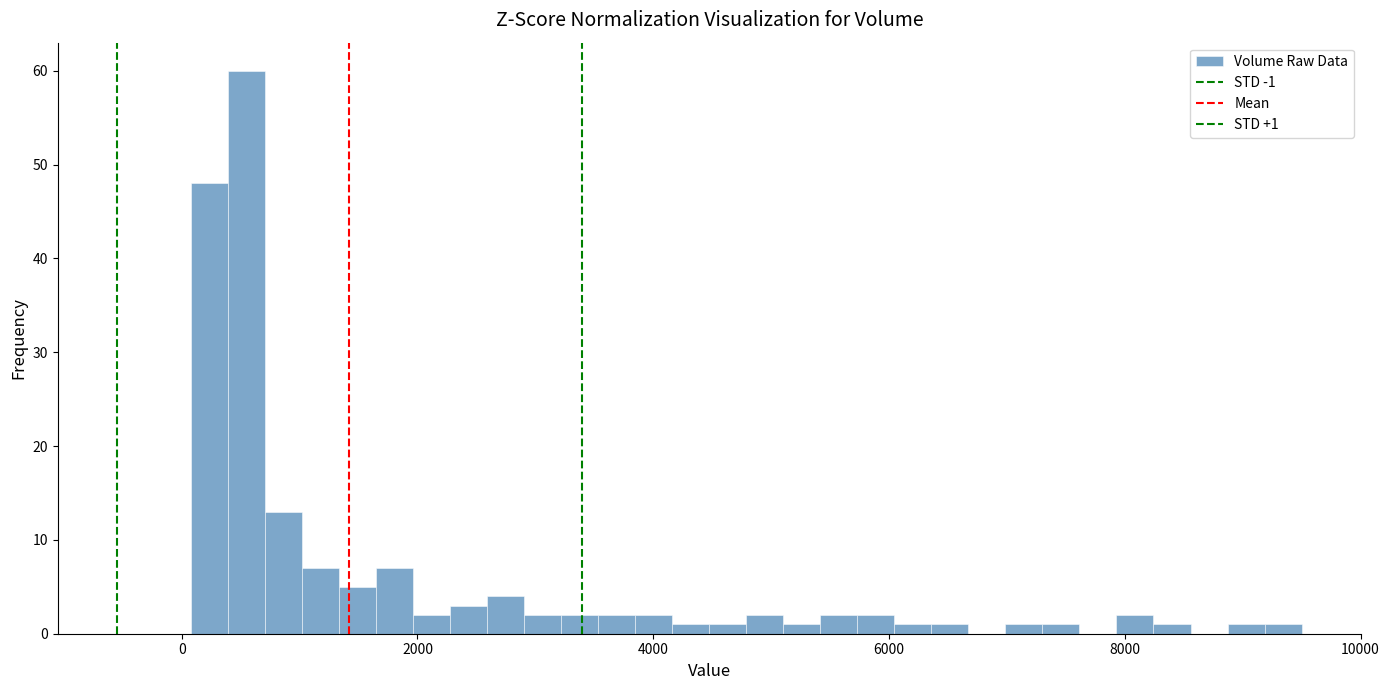

Read against the x-axis, roughly where is the centre of the tallest bar?

600